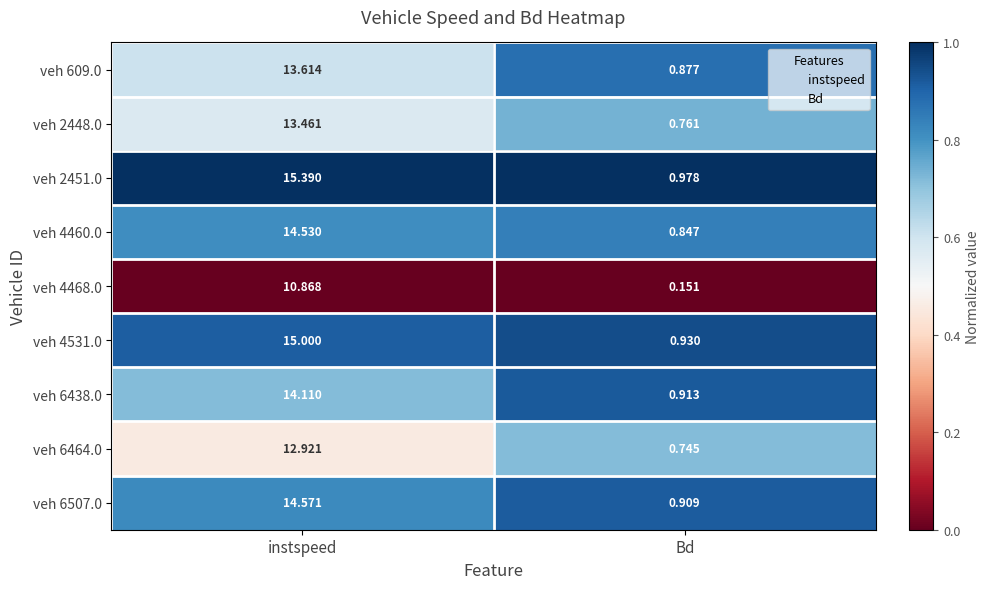

At which category is the sum across all series the highest?

instspeed